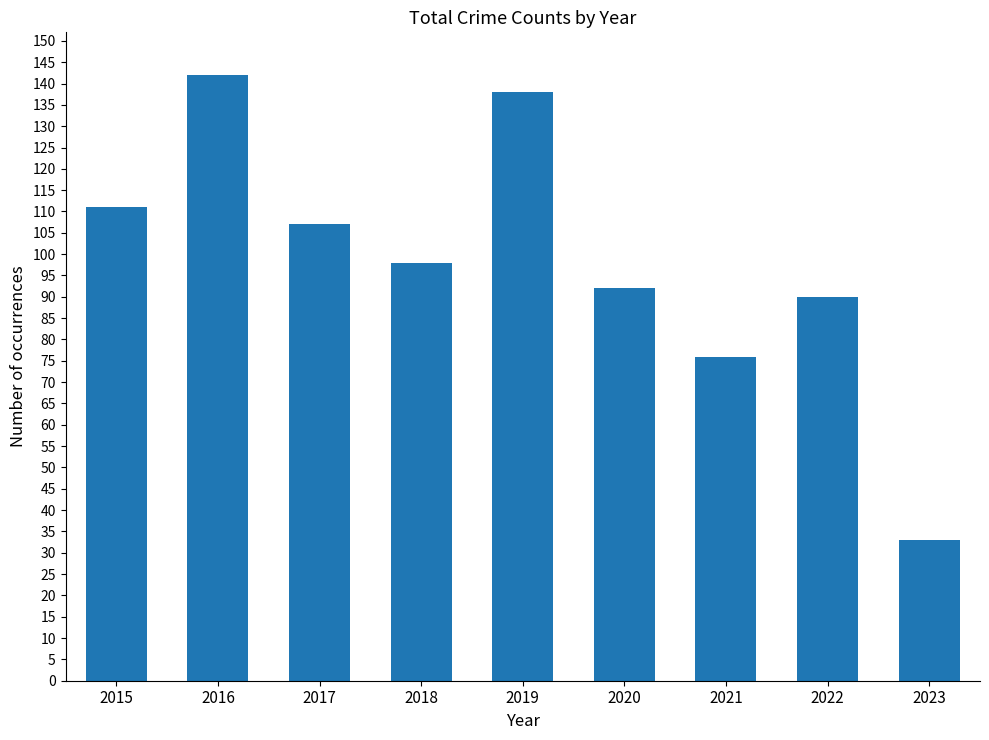

Does the chart contain stacked bars?

No